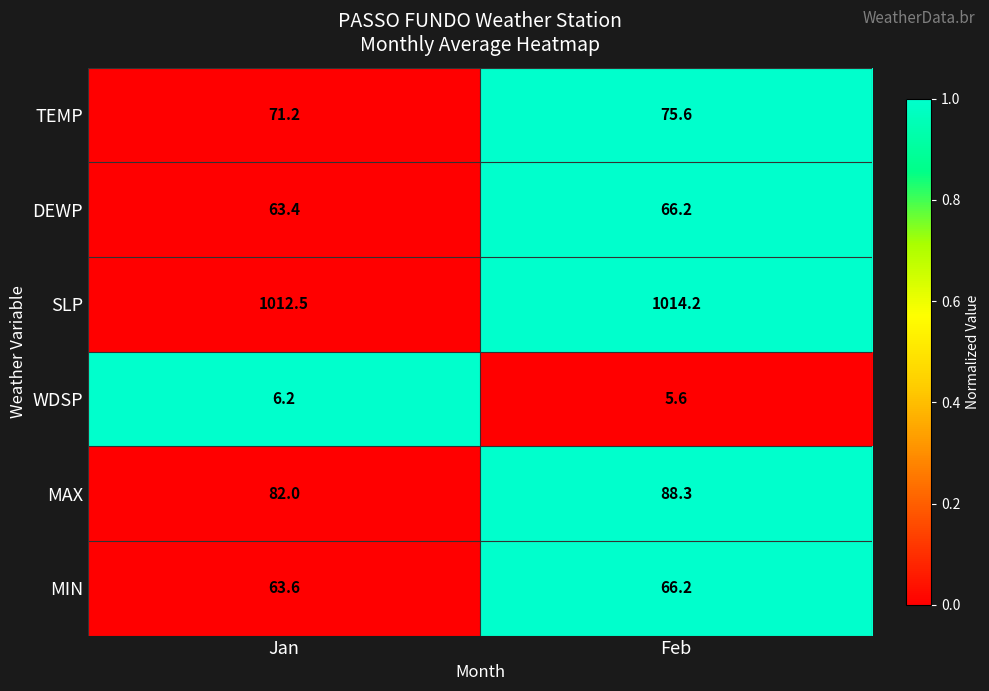

The MIN series shows 40.1 at Jan. True or false?

False